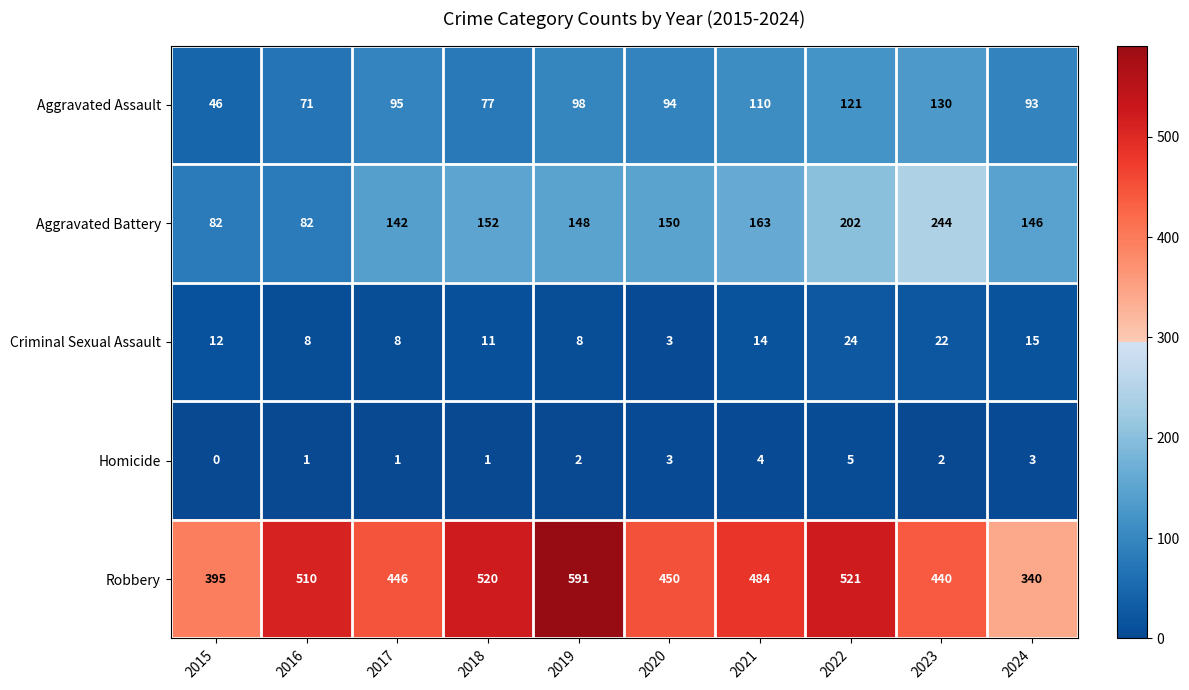

True or false: Robbery has a value of 739 at 2021.

False